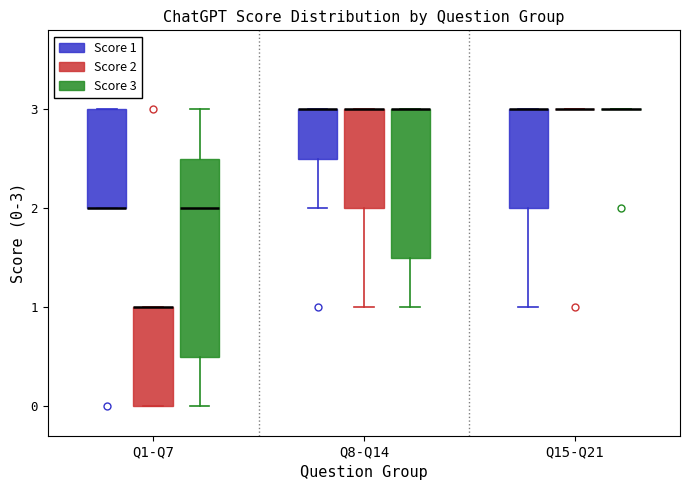

Which box is the tallest, from its lower edge to its upper edge?

Q1-Q7 (Score 3)